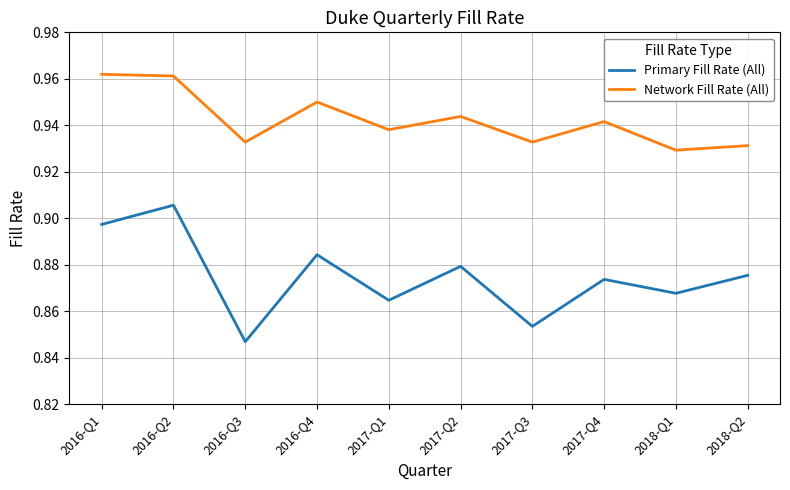

How many categories are shown in the chart?

10